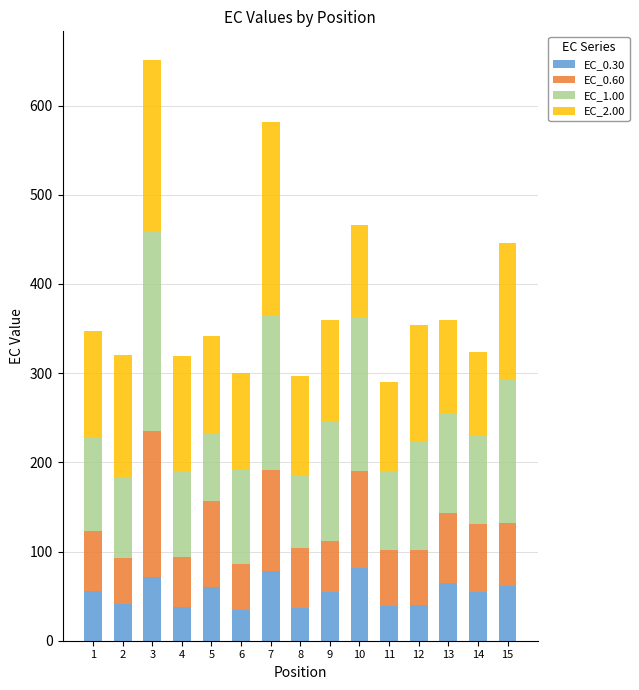

What is the highest value of the EC_0.30 series?

82.0